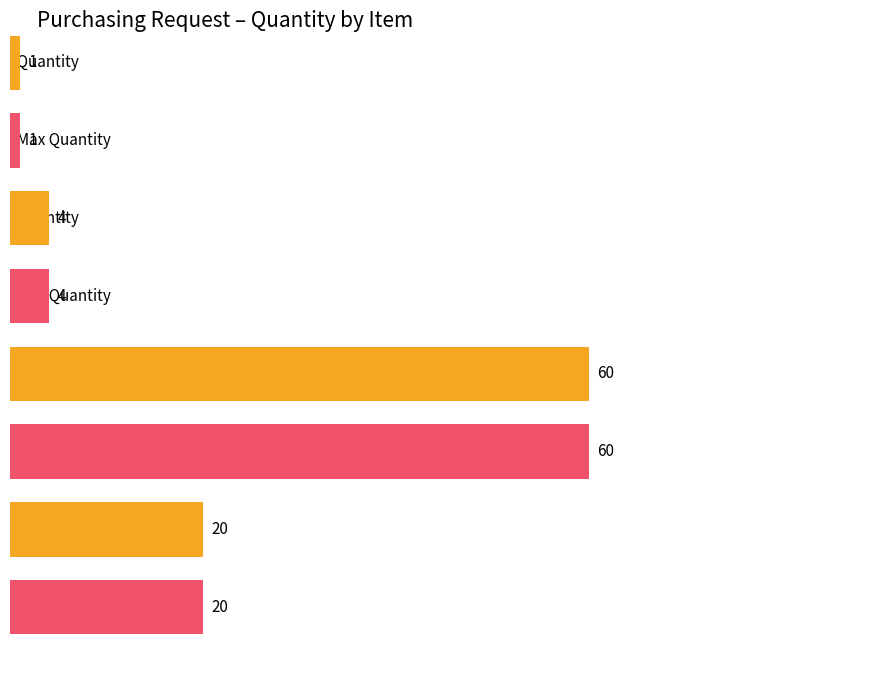

What is the value of the Average utilization bar at the 4th from the left?

20